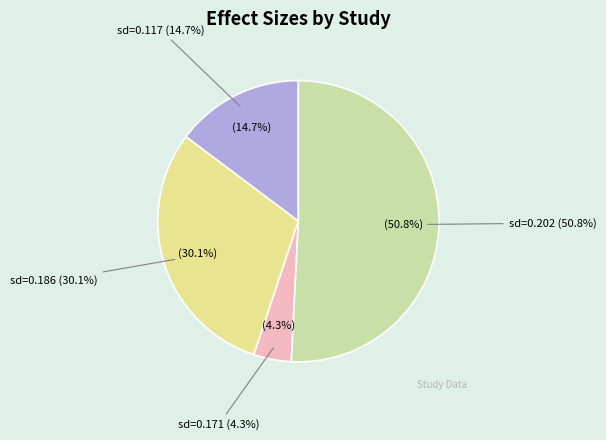

How many slices are in this pie chart?

4